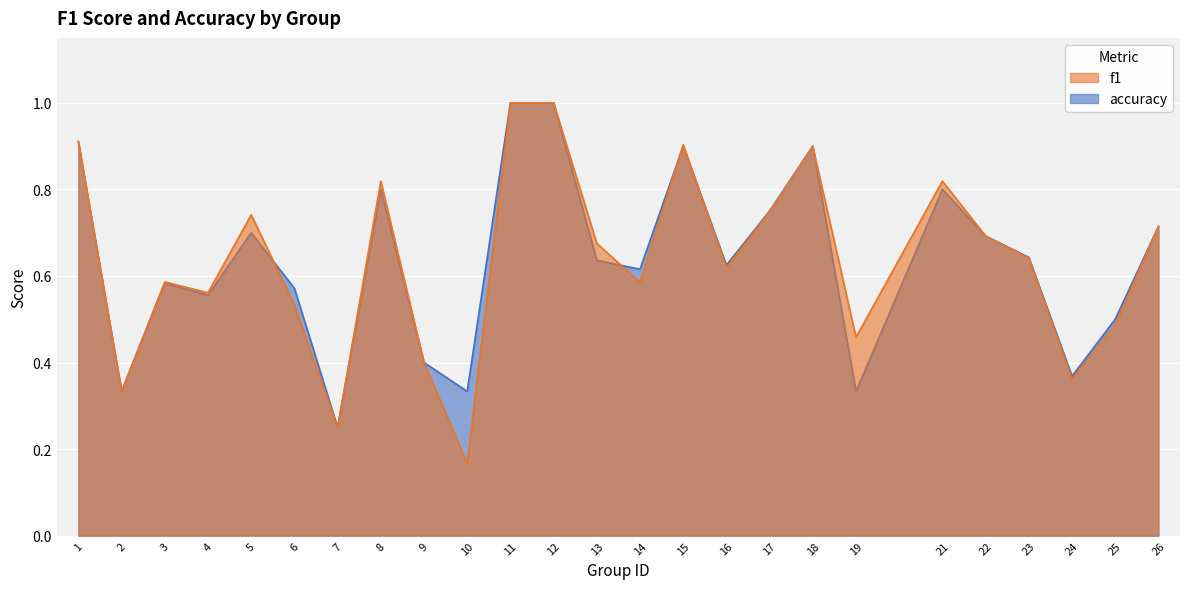

Between which two adjacent categories do f1 and accuracy first intersect?

5 and 6